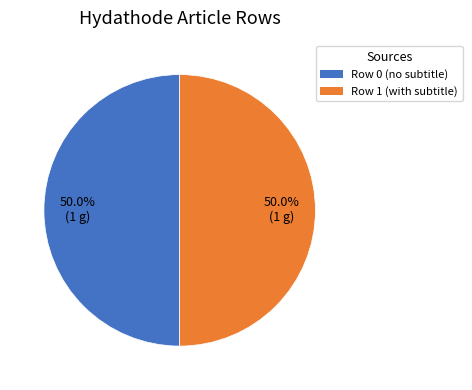

Approximately how many times larger is the value at Row 0 (no subtitle) compared to Row 1 (with subtitle)?

1.0